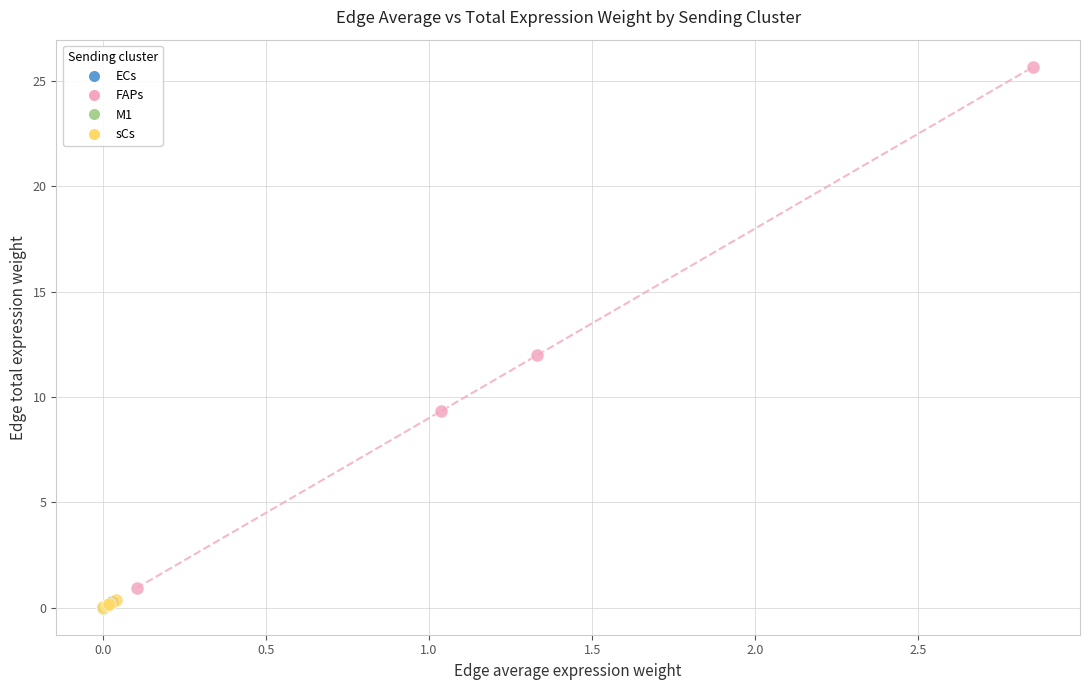

Which series has the largest Y range (max minus min)?

FAPs